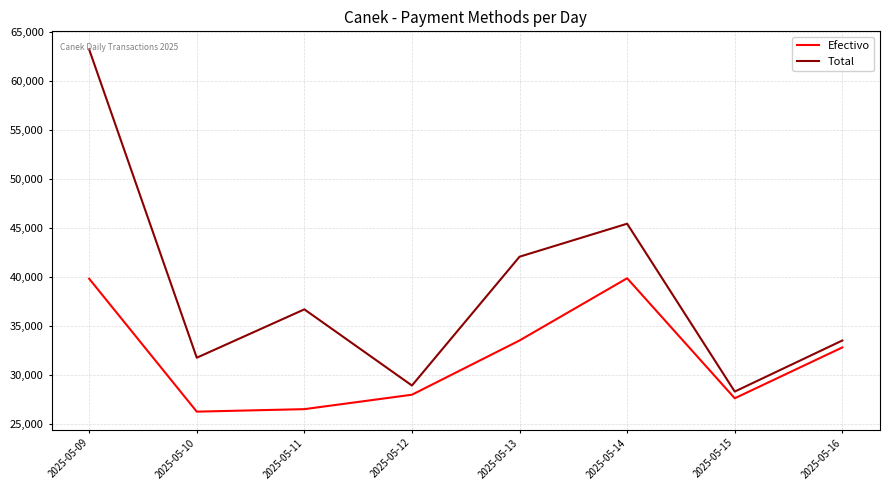

What is the total value across all series at 2025-05-13?

75683.8